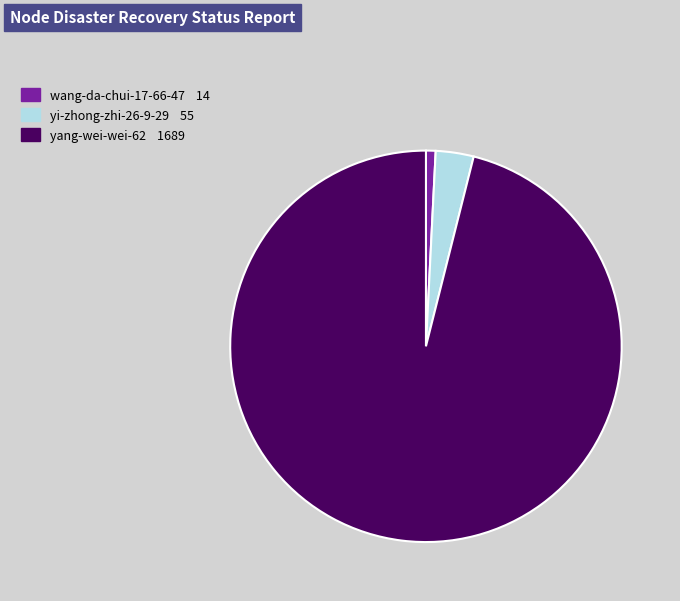

How many segments does this pie chart have?

3